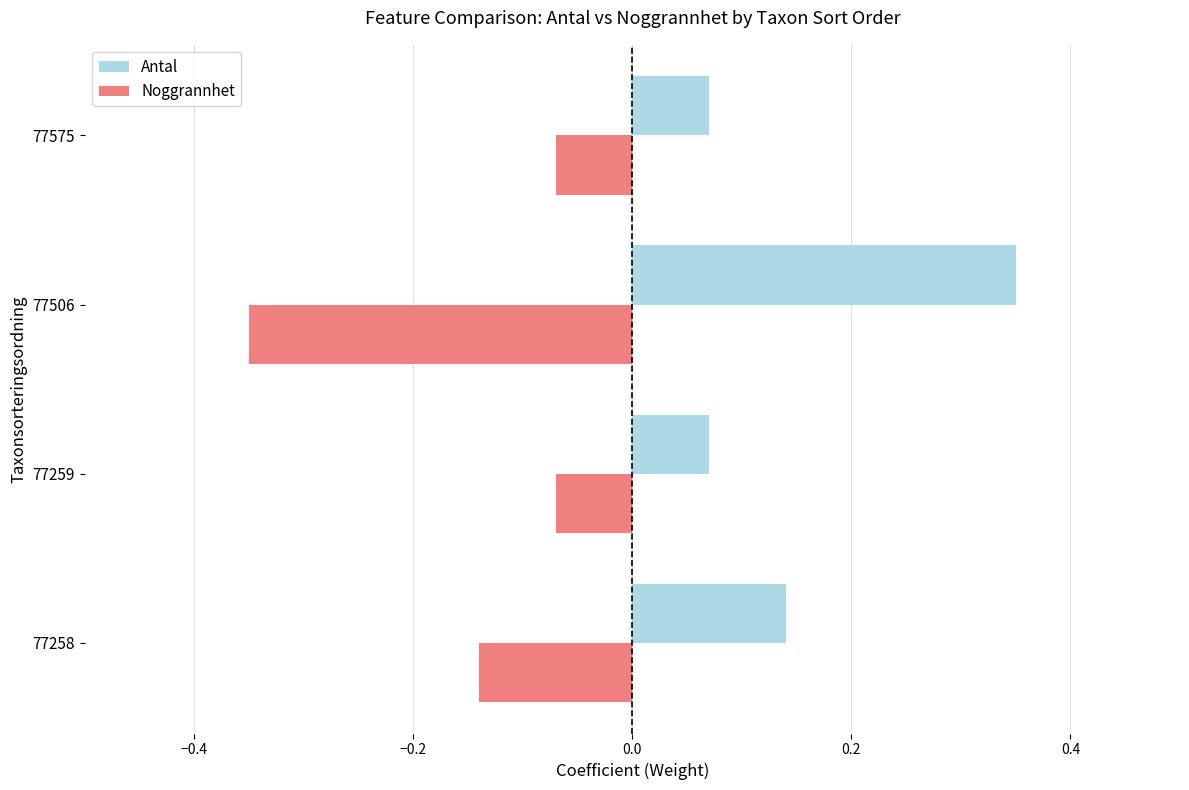

Count the Antal values in the range 0 to 1.

4